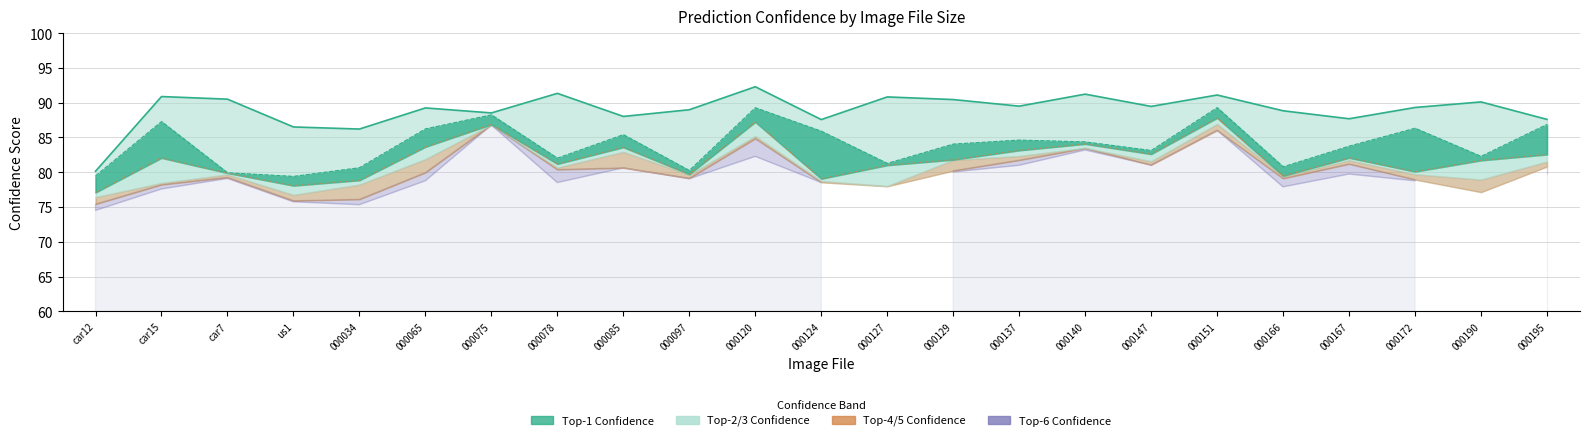

What is the spread (max minus min) of values at 000097?

9.3